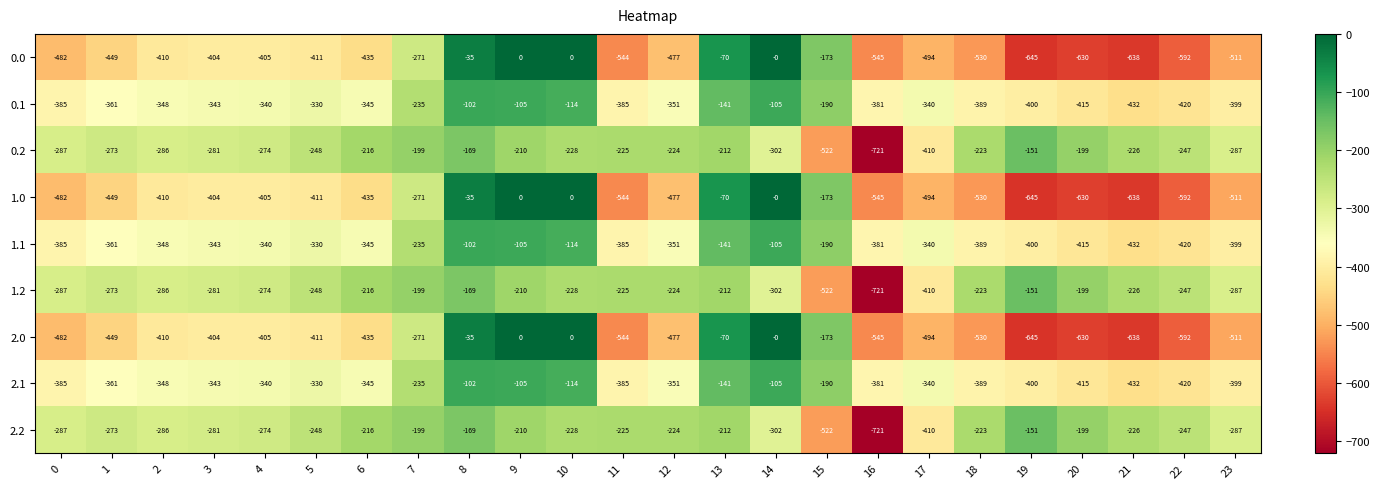

What is the difference between the 1.0 values at 3 and 13?

334